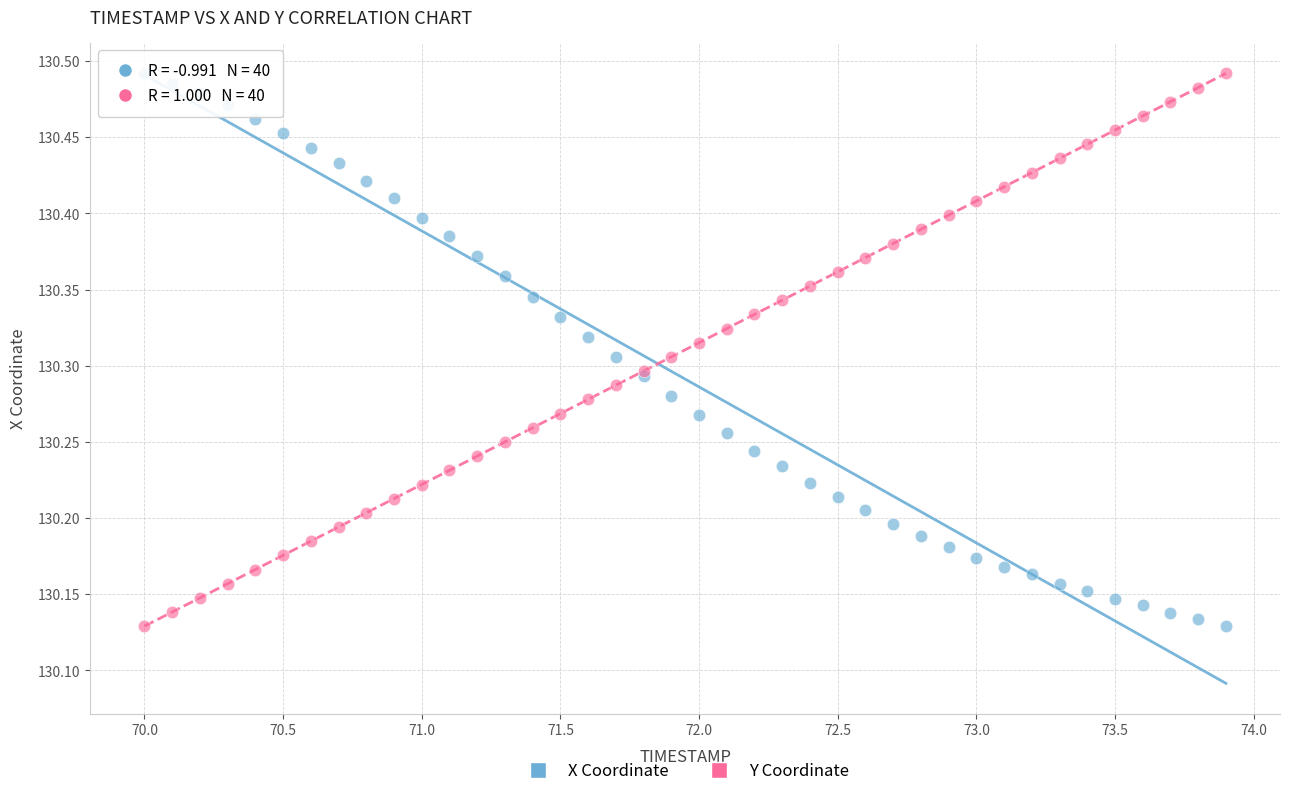

What is the X range (max minus min) for the scatter plot?

3.9